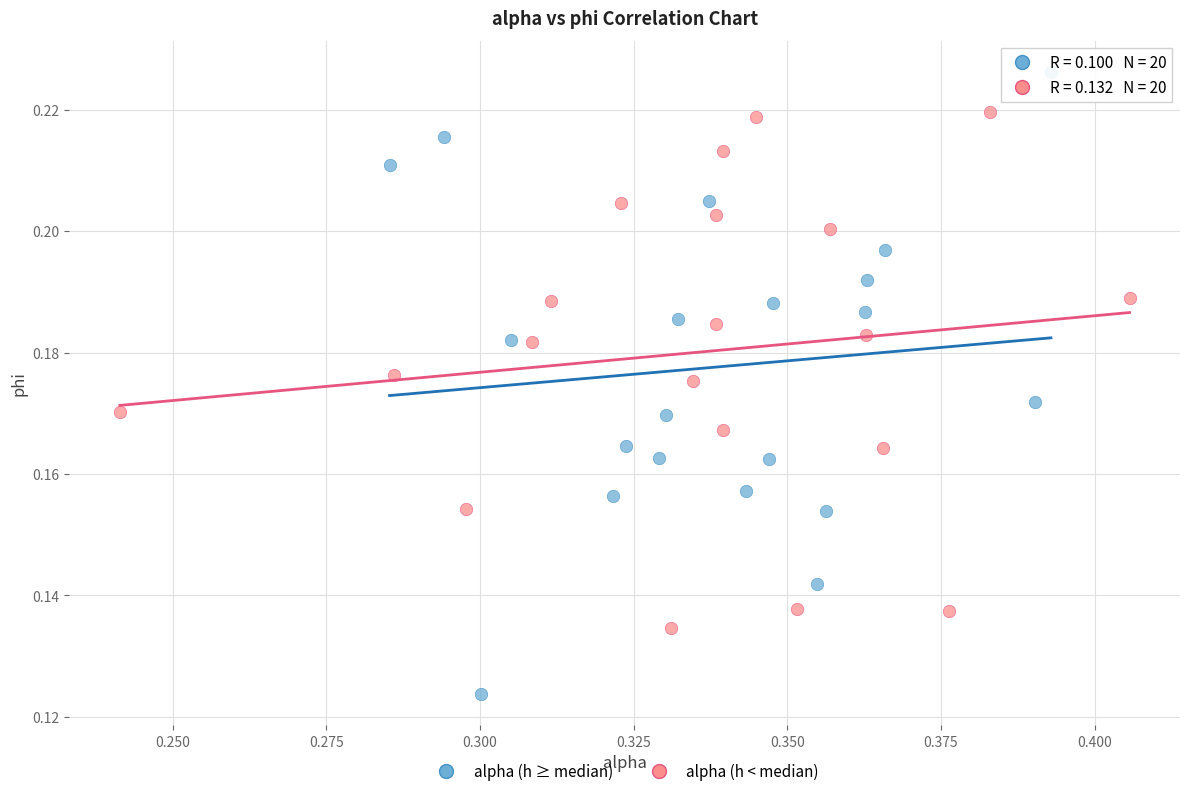

Which series has the widest spread of Y values?

alpha (h ≥ median)